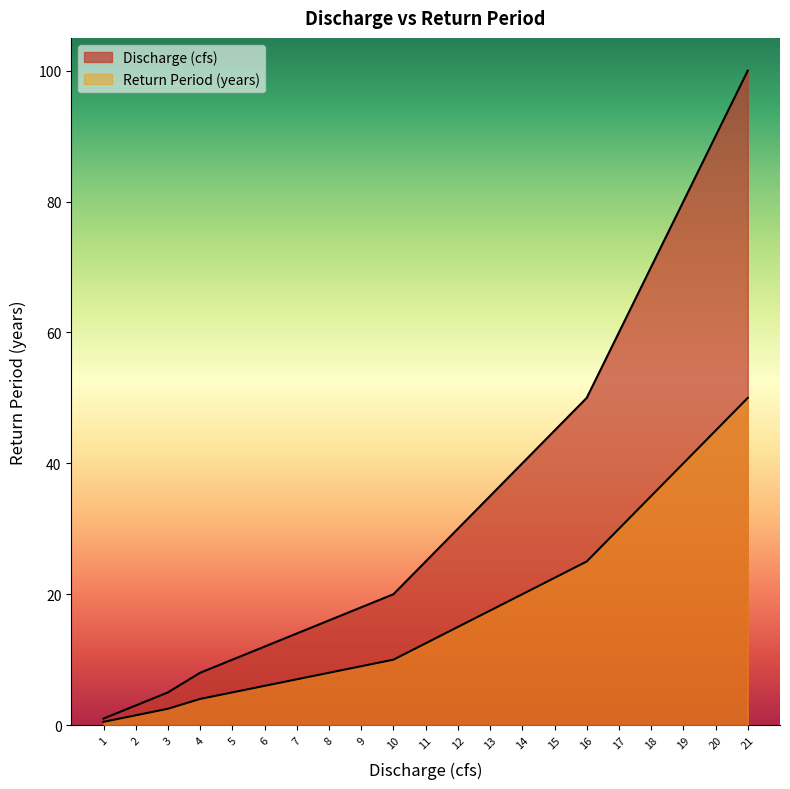

Does the chart display data point markers on the line(s)?

No